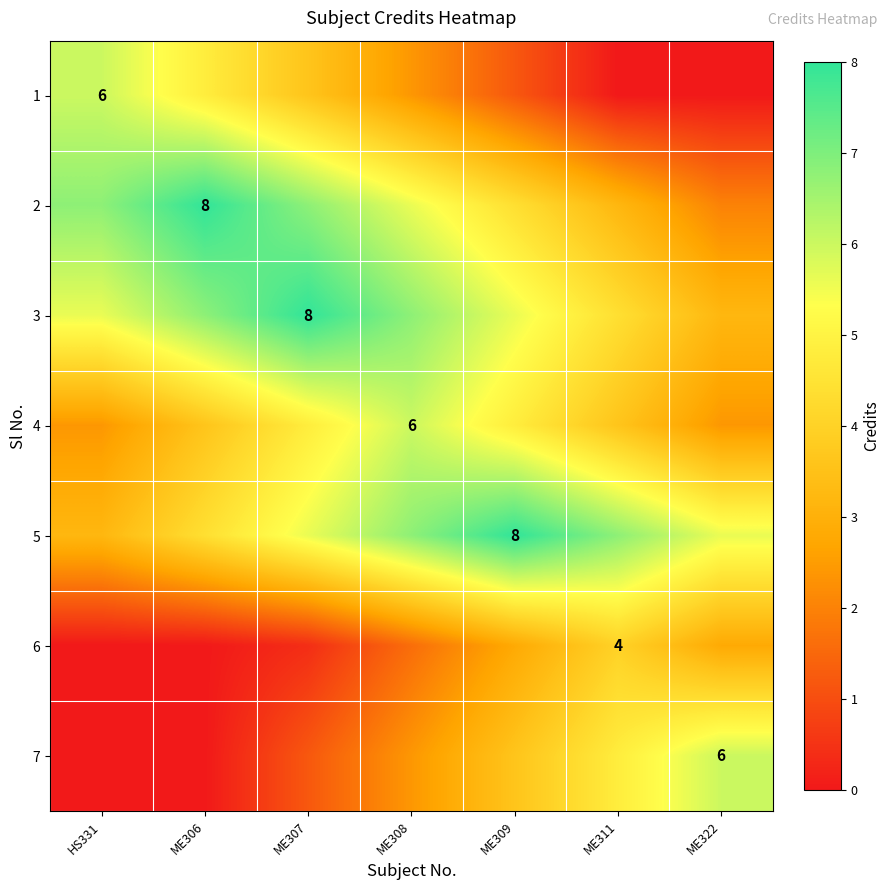

Which category has the highest value in the 3 series?

ME307